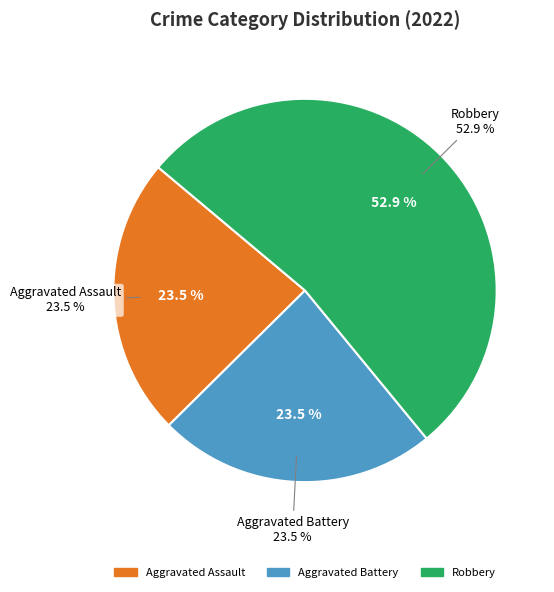

Does any single category account for the majority?

Yes